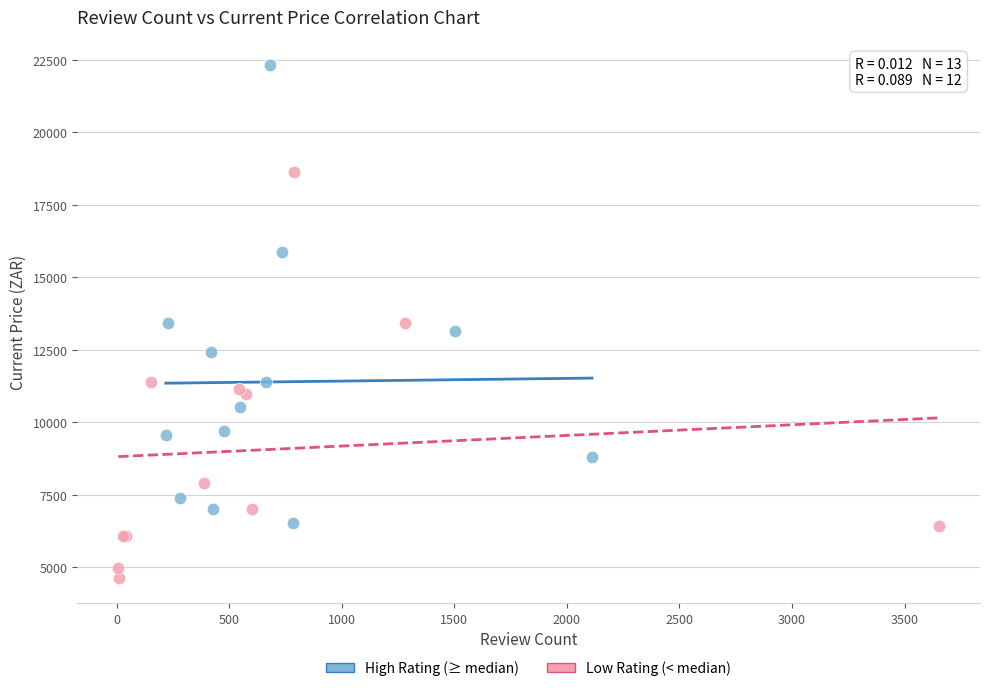

Which series has the largest Y range (max minus min)?

High Rating (≥ median)